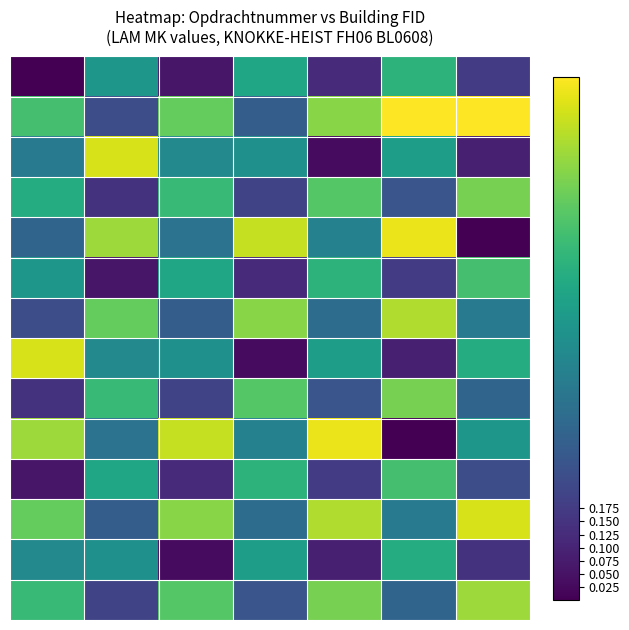

Reading left to right, transcribe all the data shown in this chart.

row_0: 0=0.0	1=0.5	2=0.1	3=0.6	4=0.1	5=0.6	6=0.2
row_1: 0=0.7	1=0.2	2=0.8	3=0.3	4=0.8	5=1.0	6=1.0
row_2: 0=0.4	1=0.9	2=0.5	3=0.5	4=0.0	5=0.6	6=0.1
row_3: 0=0.6	1=0.1	2=0.7	3=0.2	4=0.7	5=0.3	6=0.8
row_4: 0=0.3	1=0.9	2=0.4	3=0.9	4=0.4	5=1.0	6=0.0
row_5: 0=0.5	1=0.1	2=0.6	3=0.1	4=0.6	5=0.2	6=0.7
row_6: 0=0.2	1=0.8	2=0.3	3=0.8	4=0.4	5=0.9	6=0.4
row_7: 0=0.9	1=0.5	2=0.5	3=0.0	4=0.6	5=0.1	6=0.6
row_8: 0=0.1	1=0.7	2=0.2	3=0.7	4=0.3	5=0.8	6=0.3
row_9: 0=0.9	1=0.4	2=0.9	3=0.4	4=1.0	5=0.0	6=0.5
row_10: 0=0.1	1=0.6	2=0.1	3=0.6	4=0.2	5=0.7	6=0.2
row_11: 0=0.8	1=0.3	2=0.8	3=0.4	4=0.9	5=0.4	6=0.9
row_12: 0=0.5	1=0.5	2=0.0	3=0.6	4=0.1	5=0.6	6=0.1
row_13: 0=0.7	1=0.2	2=0.7	3=0.3	4=0.8	5=0.3	6=0.9